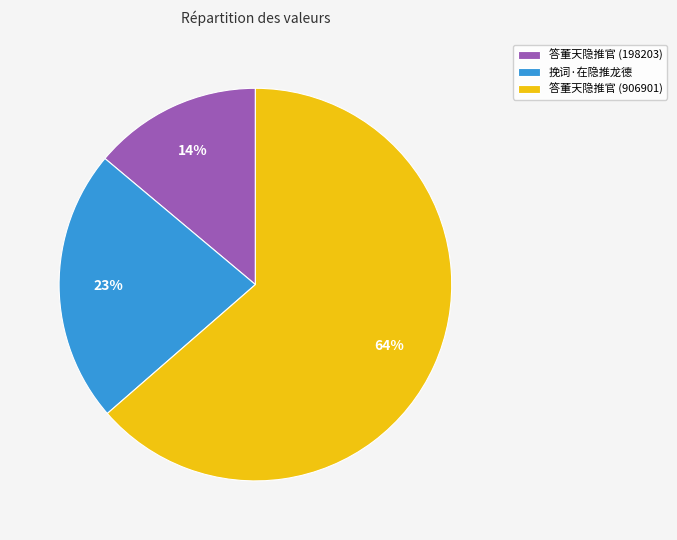

Which category accounts for the majority?

答董天隐推官 (906901)